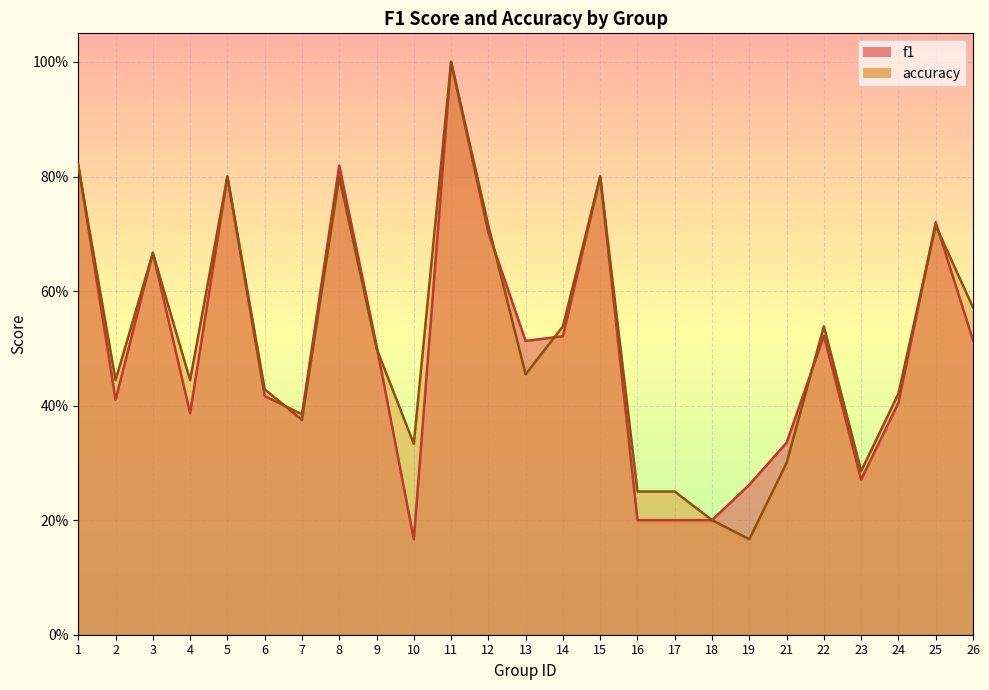

What is the spread (max minus min) of values at 4?

0.1